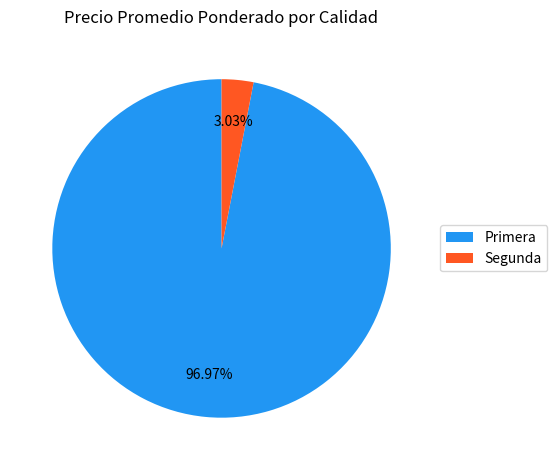

Rank the categories by value from highest to lowest.

Primera, Segunda